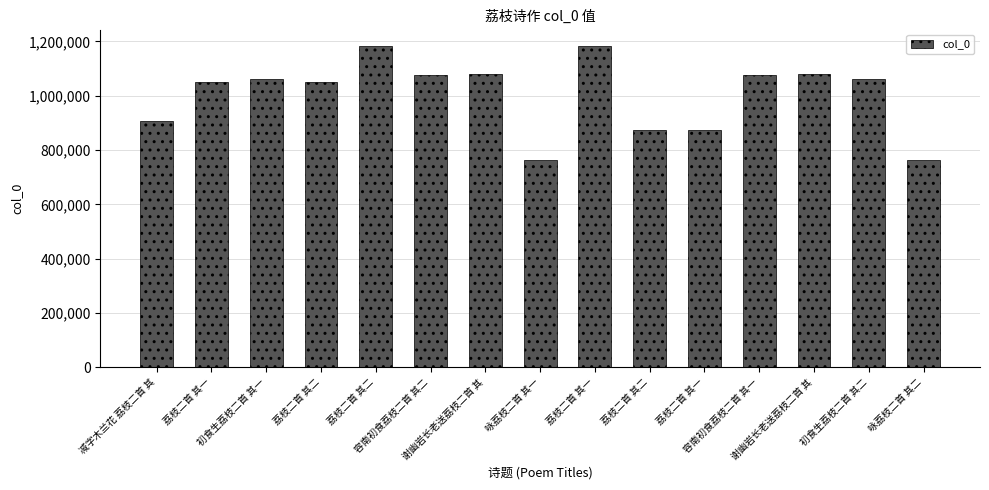

How many bars are there in total?

15